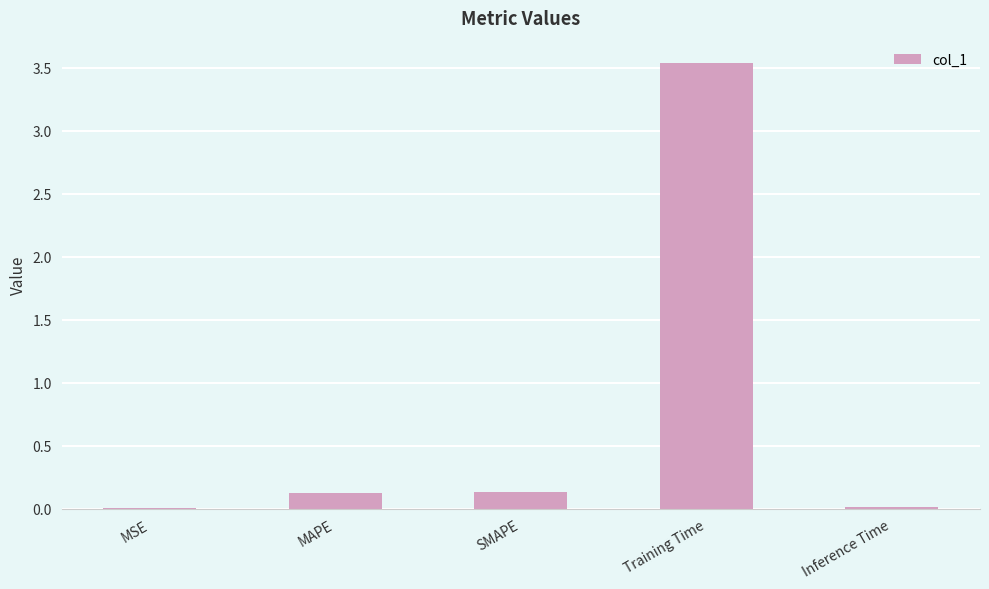

True or false: the data shows 0.0 at Inference Time.

True